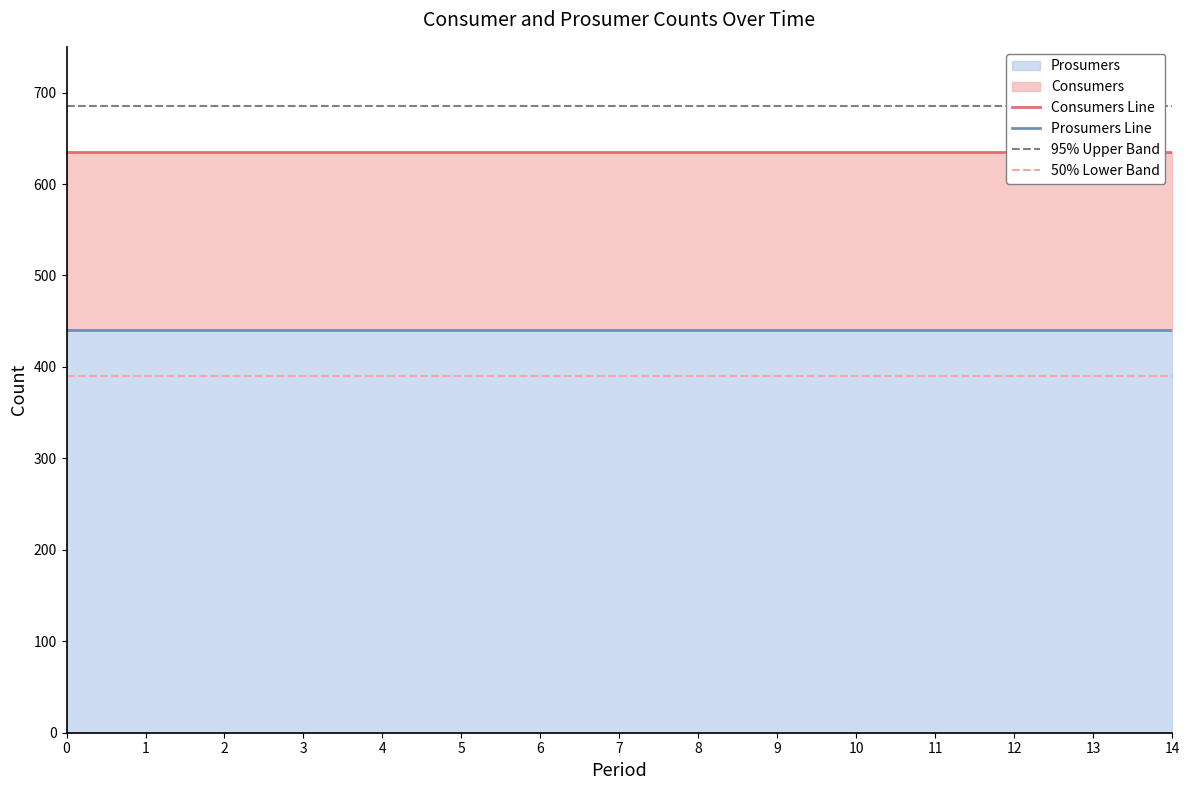

List the series in order of their overall mean, highest first.

95% Upper Band, Consumers Line, Prosumers Line, 50% Lower Band